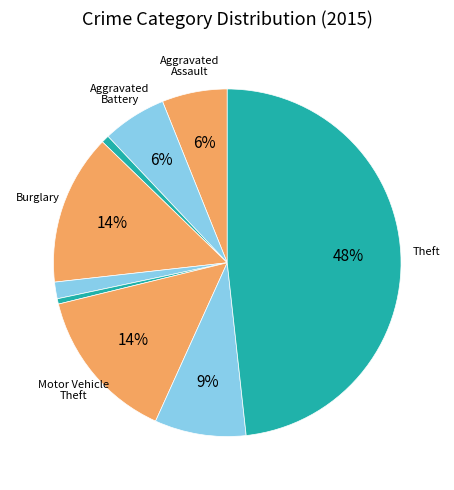

How many slices are in this pie chart?

9